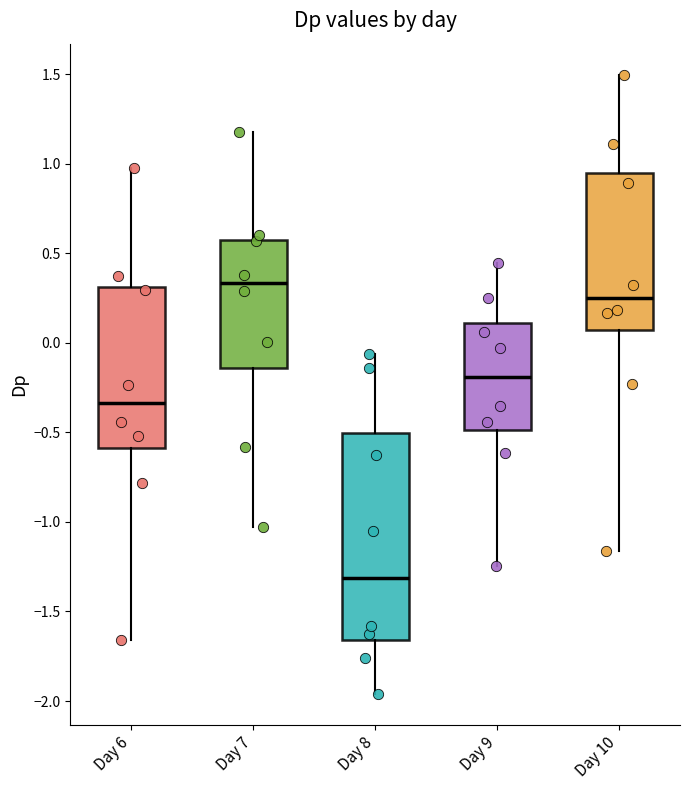

Which box is the tallest, from its lower edge to its upper edge?

Day 8